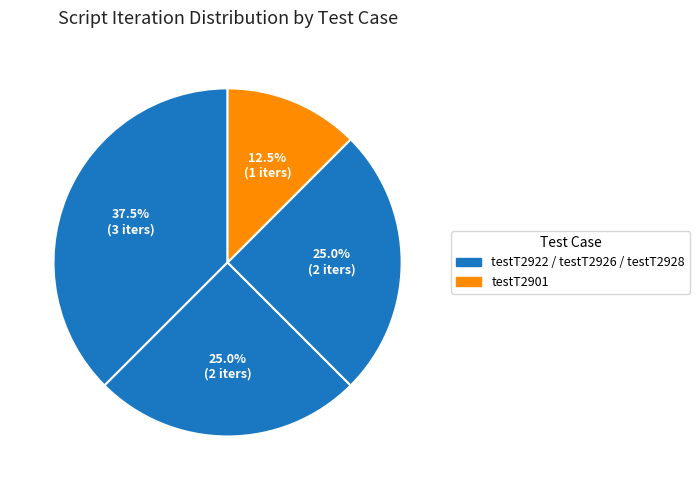

To the nearest percent, what is the difference between the largest and smallest slice percentages?

25%